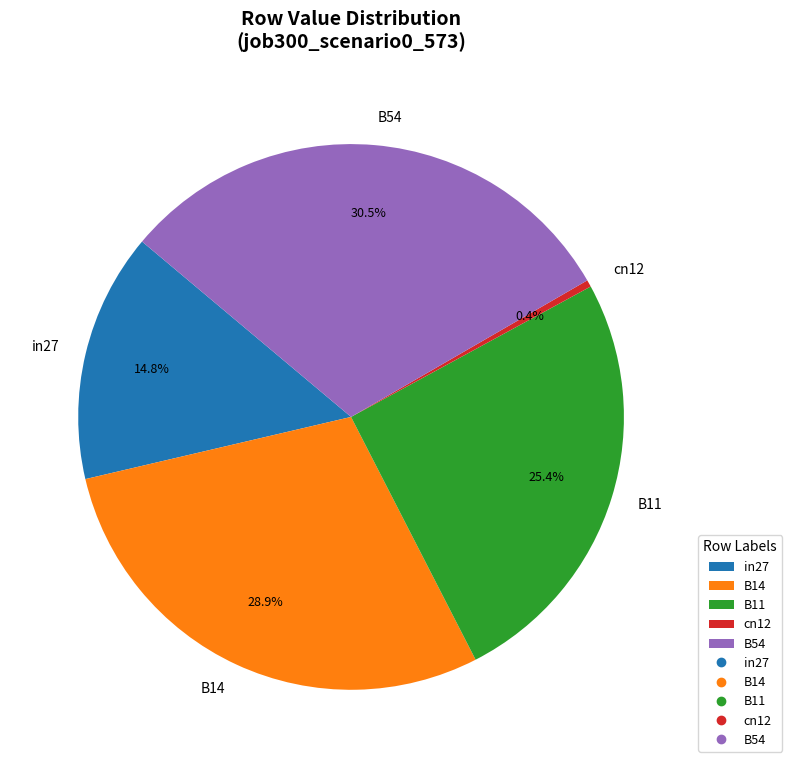

Is there a majority slice in this chart?

No